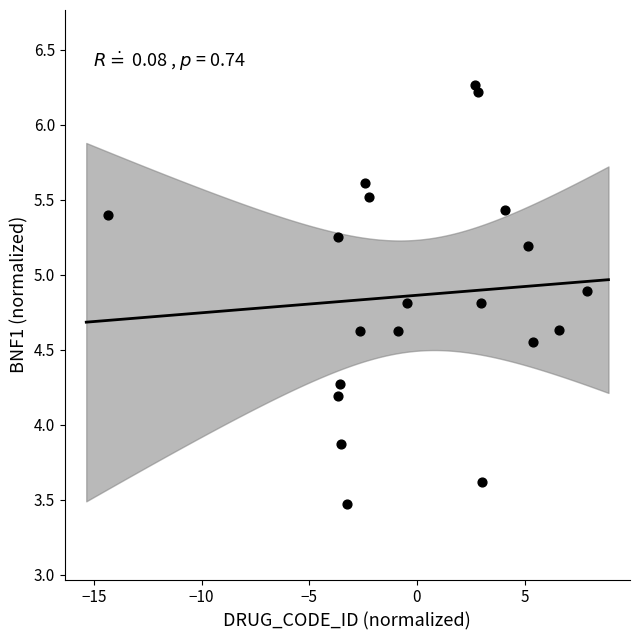

What is the range of X values (max minus min)?

22.3